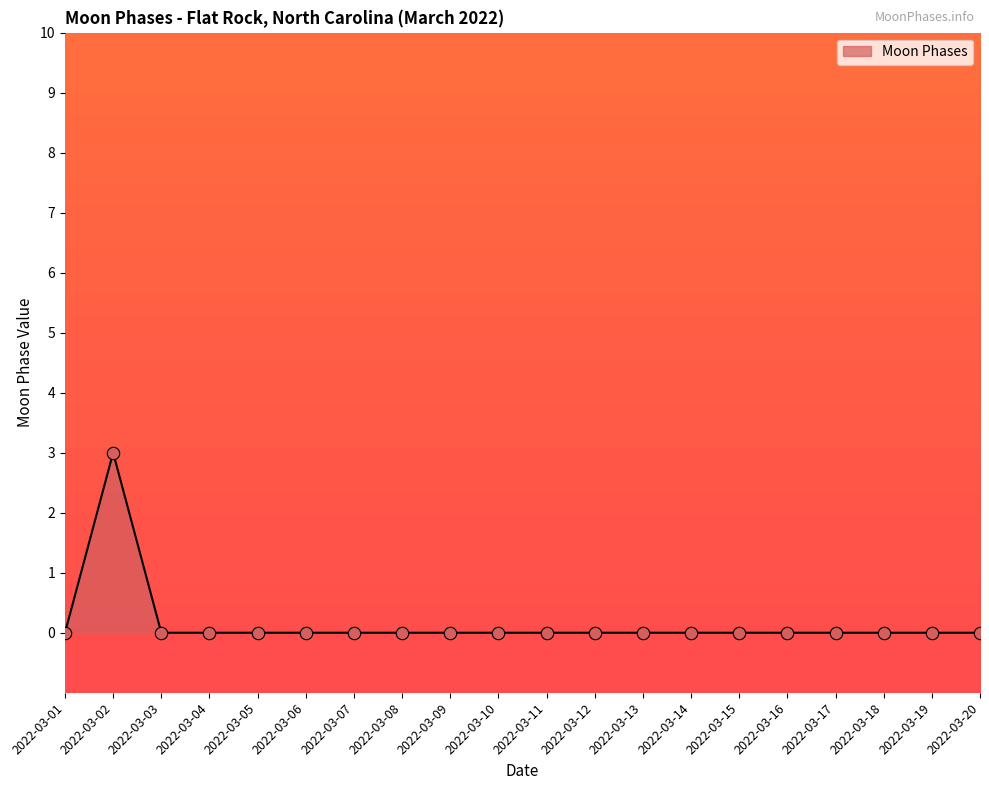

What is the change in value from 2022-03-02 to 2022-03-10?

-3